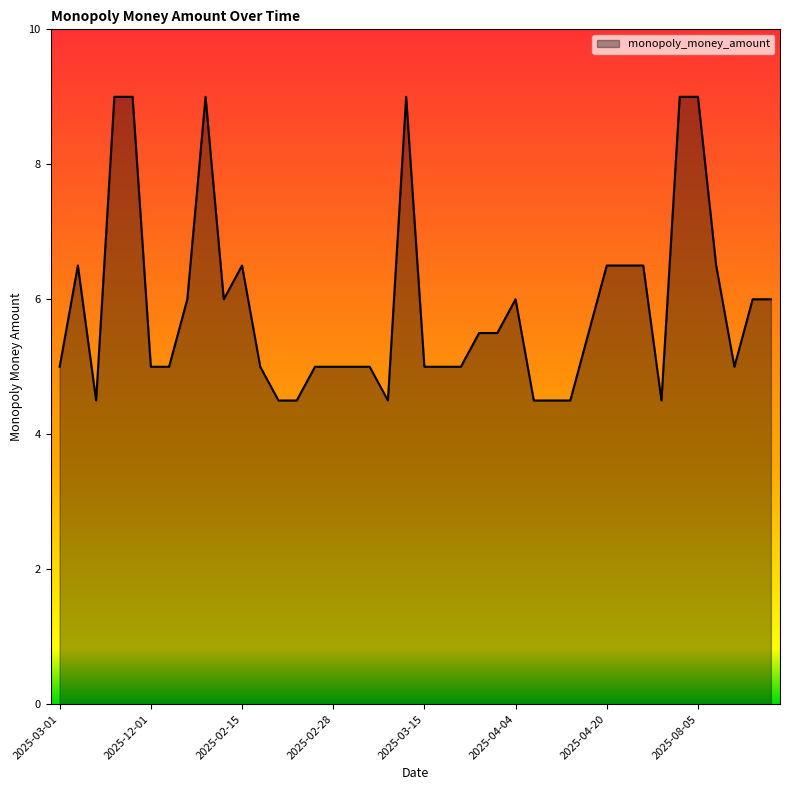

What is the smallest value displayed?

4.5